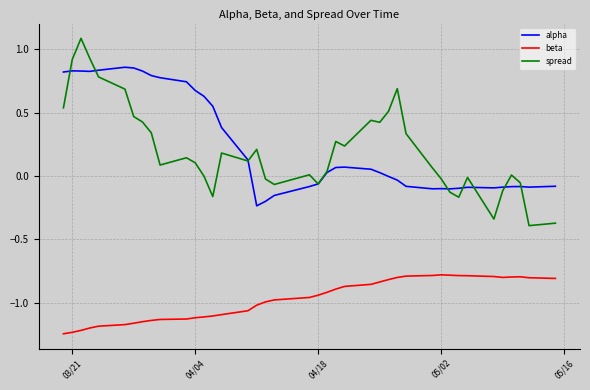

True or false: alpha and beta cross at least once.

False